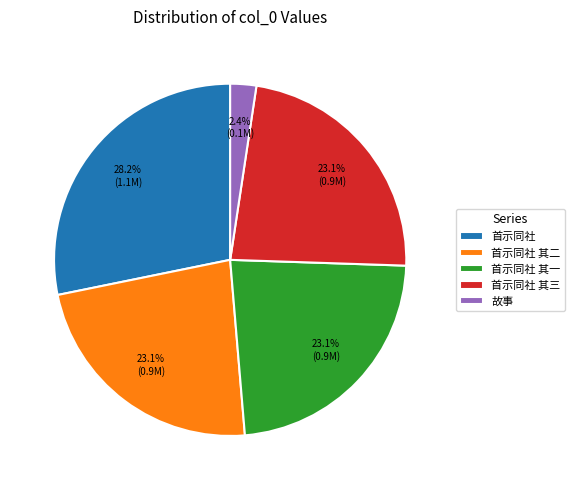

Count the number of slices in the pie.

5